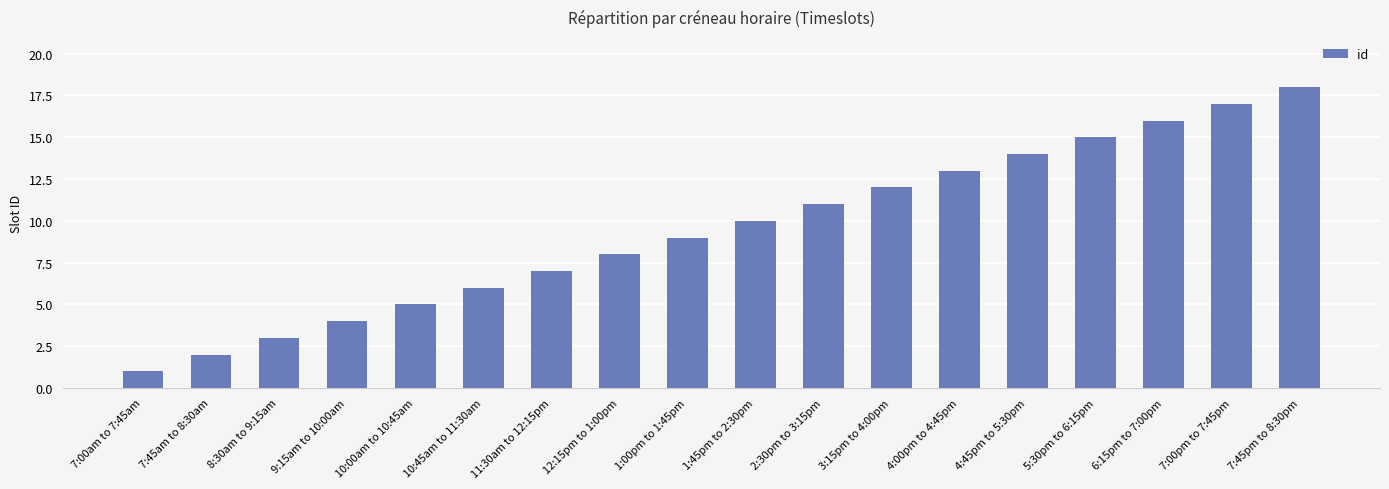

Rank the categories by value from lowest to highest.

7:00am to 7:45am, 7:45am to 8:30am, 8:30am to 9:15am, 9:15am to 10:00am, 10:00am to 10:45am, 10:45am to 11:30am, 11:30am to 12:15pm, 12:15pm to 1:00pm, 1:00pm to 1:45pm, 1:45pm to 2:30pm, 2:30pm to 3:15pm, 3:15pm to 4:00pm, 4:00pm to 4:45pm, 4:45pm to 5:30pm, 5:30pm to 6:15pm, 6:15pm to 7:00pm, 7:00pm to 7:45pm, 7:45pm to 8:30pm